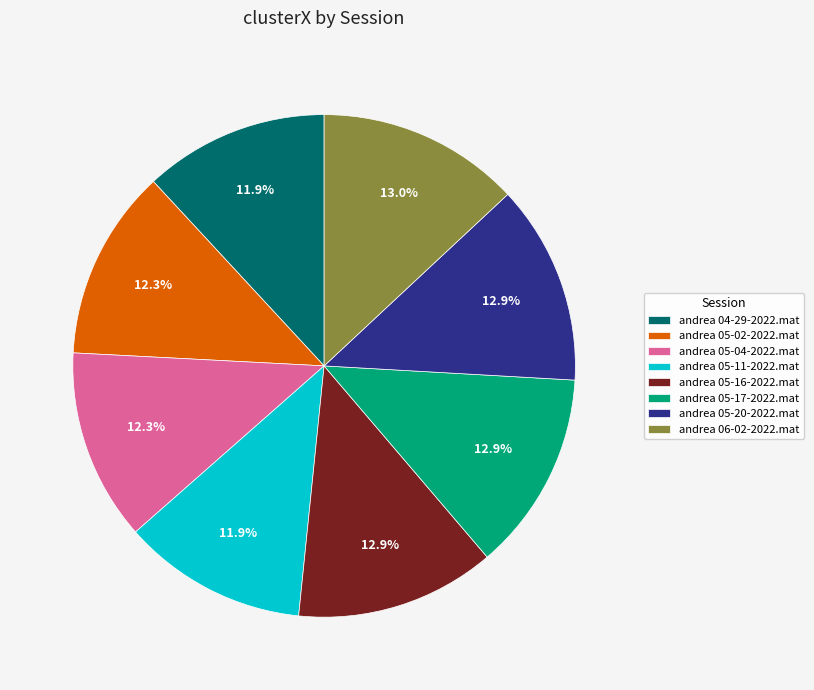

Does andrea 05-16-2022.mat represent more than half of the total?

No